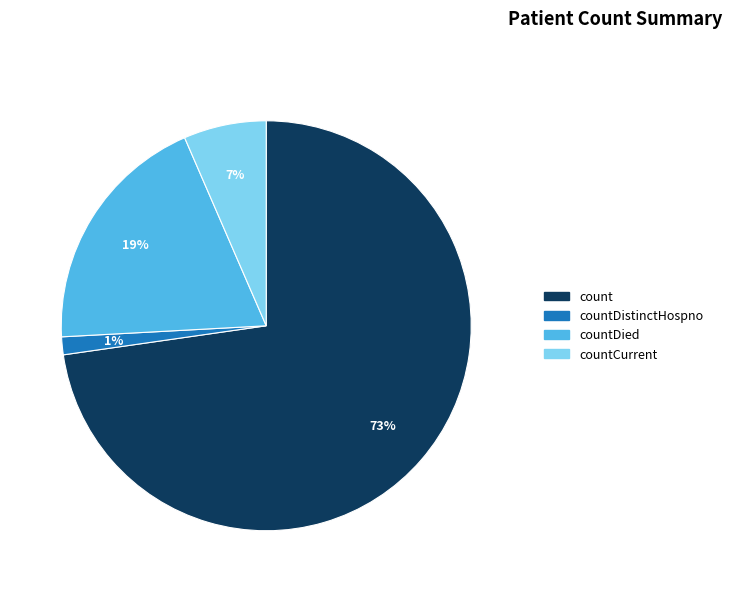

Is there any slice that represents more than half of the pie?

Yes